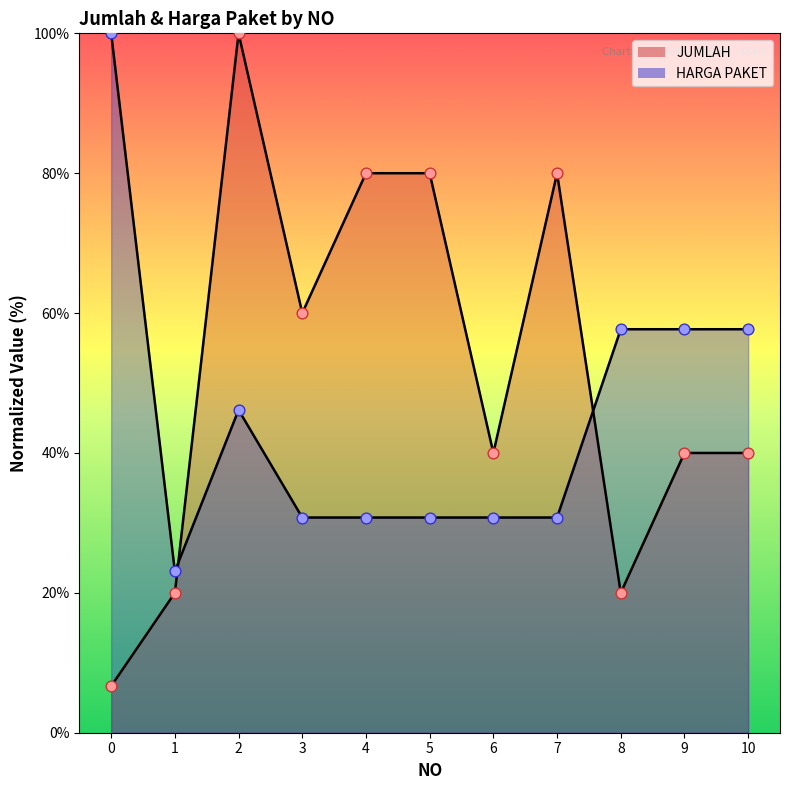

Which series contains the highest Y value?

JUMLAH